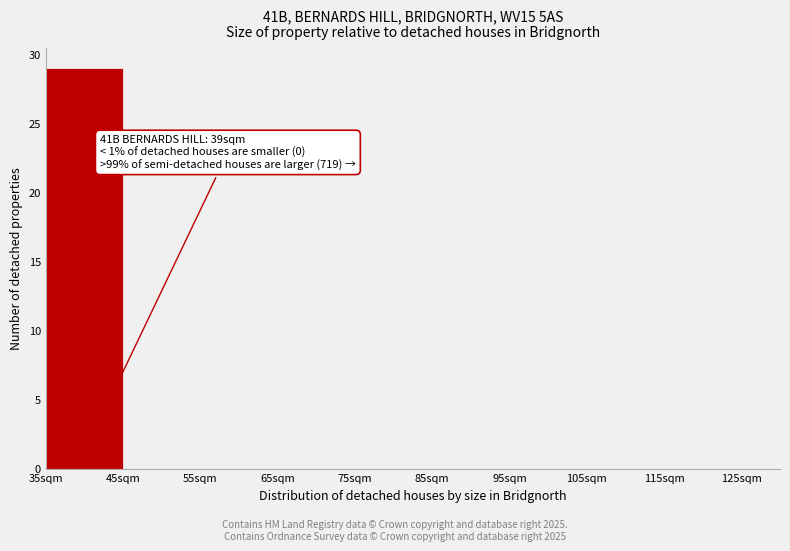

Over which range of the x-axis is the bar tallest?

35 to 45